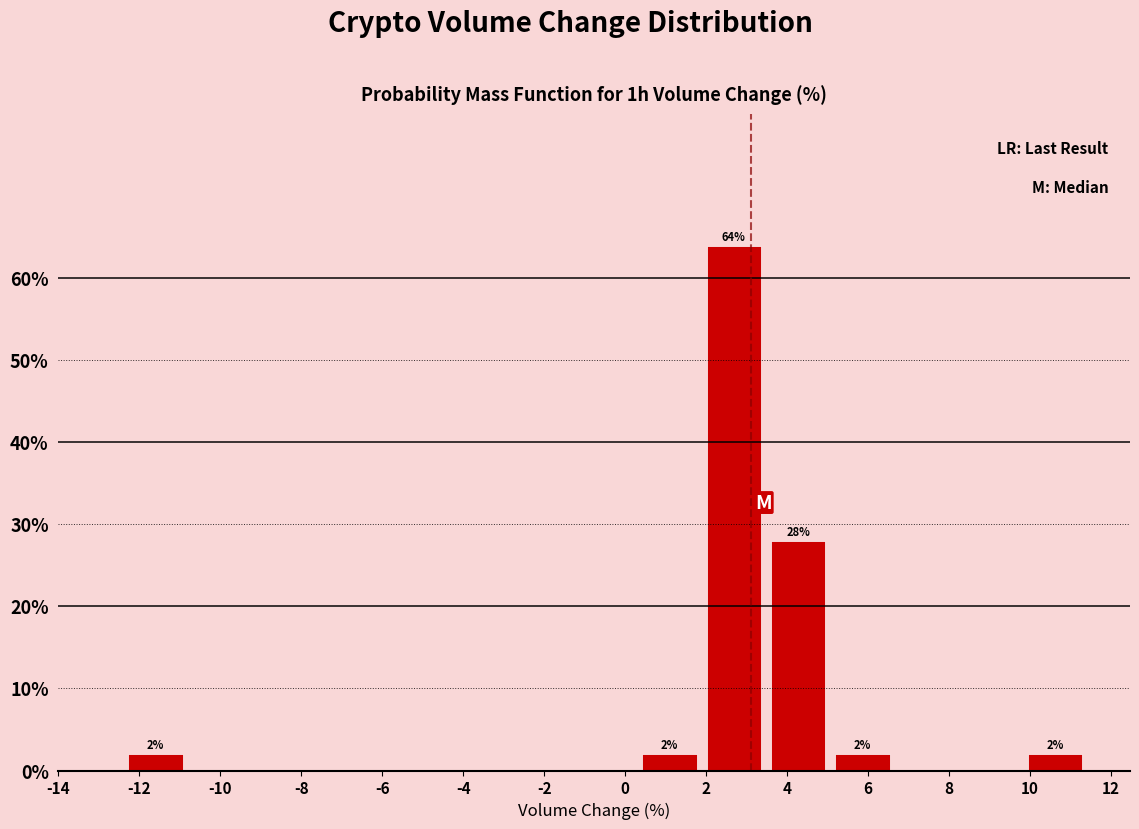

Over which range of the x-axis is the bar tallest?

1.8 to 3.4